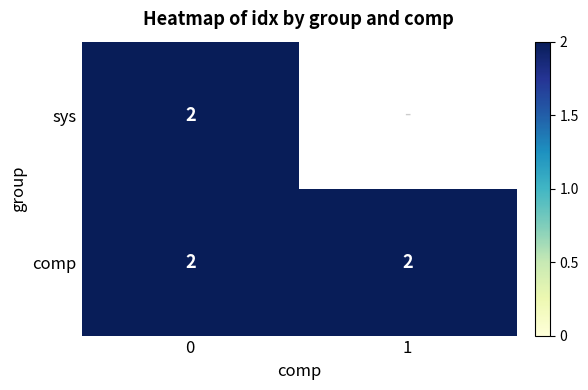

Reading left to right, what are all the values shown in this chart?

comp: 0=2	1=2
sys: 0=2	1=0